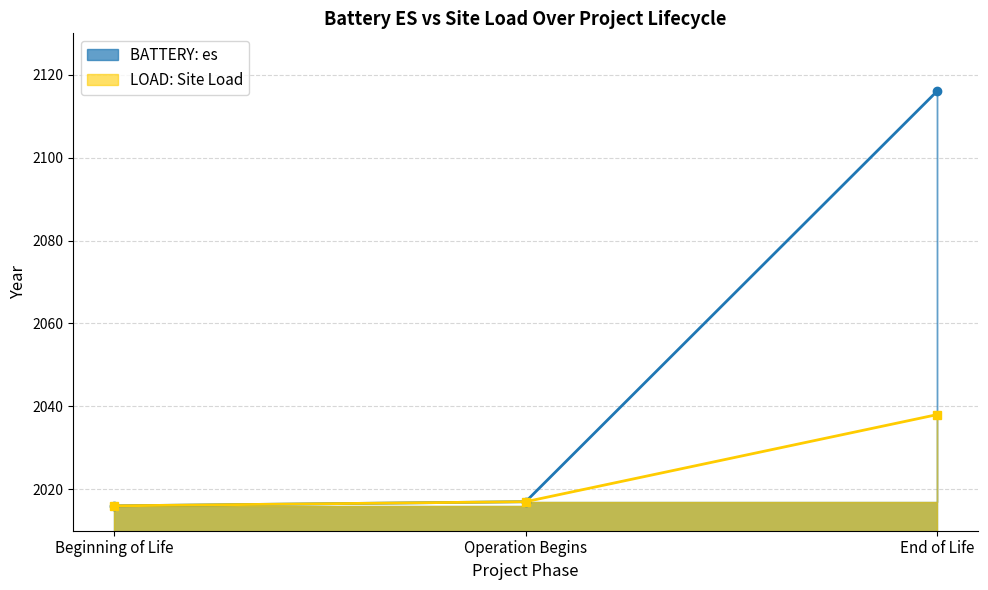

At which label is BATTERY: es closest to 2066?

Operation Begins